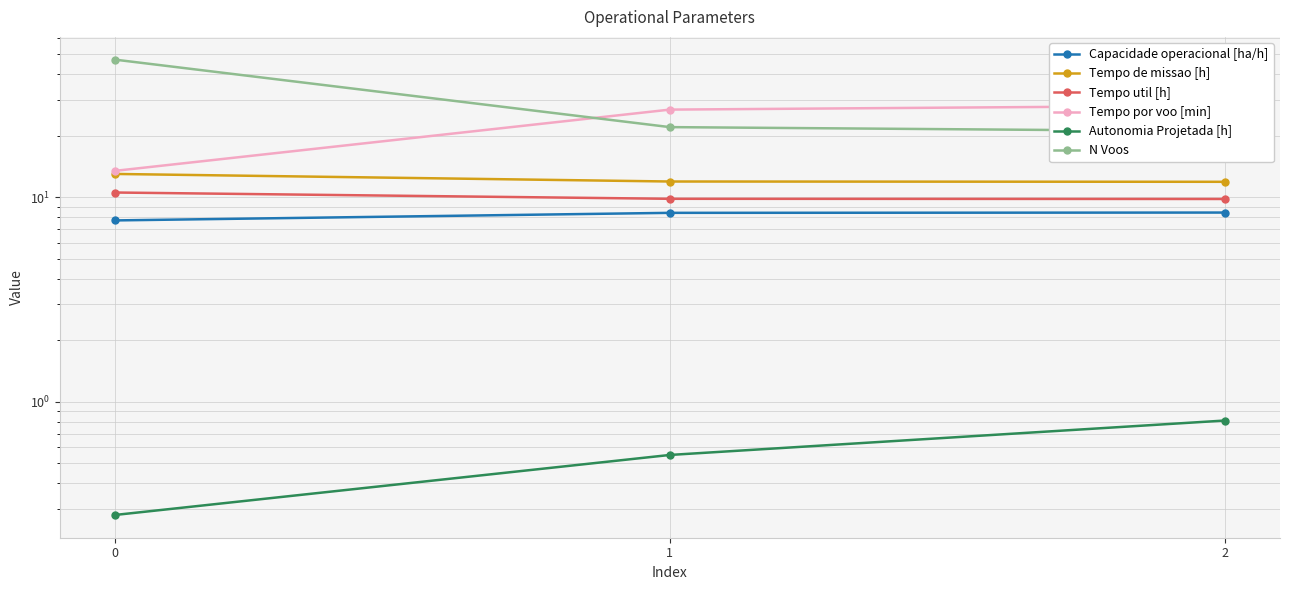

At how many categories does at least one series exceed 42?

1